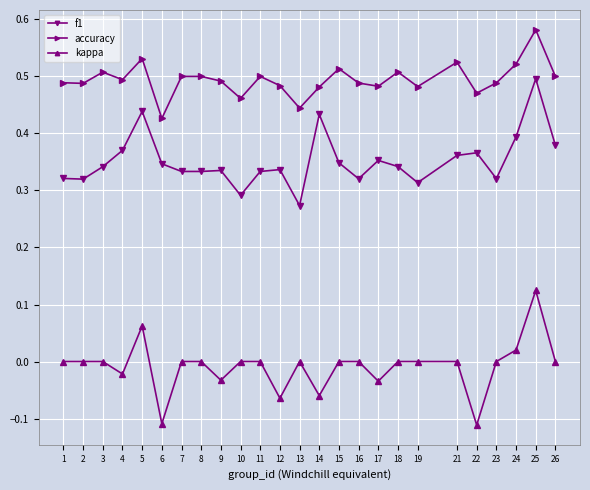

What is the sum of all accuracy values?

12.4